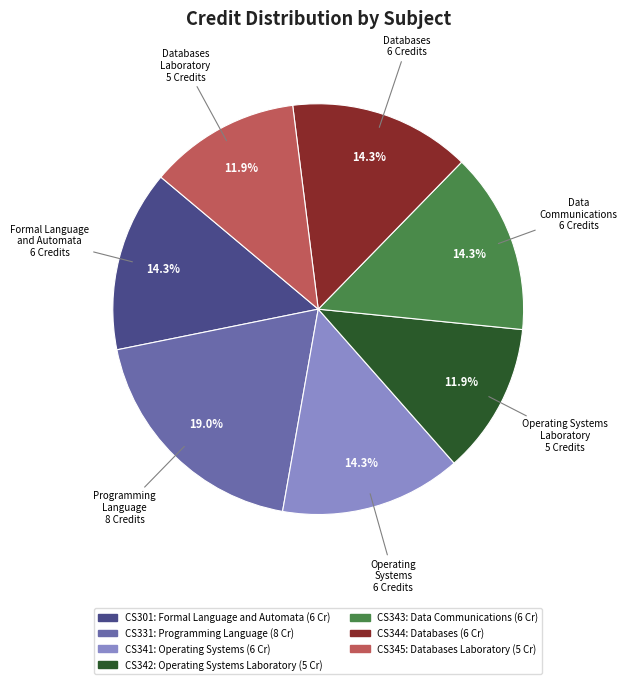

Is there a majority slice in this chart?

No